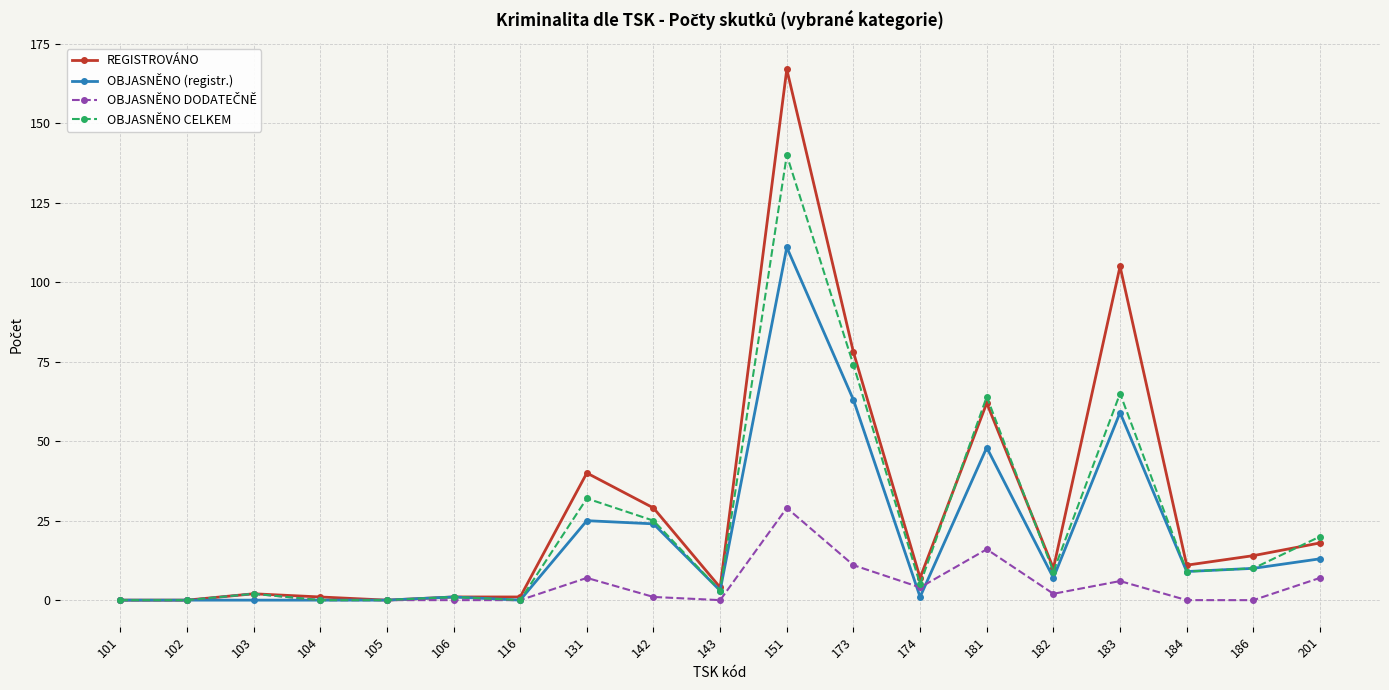

What is the greatest value displayed?

167